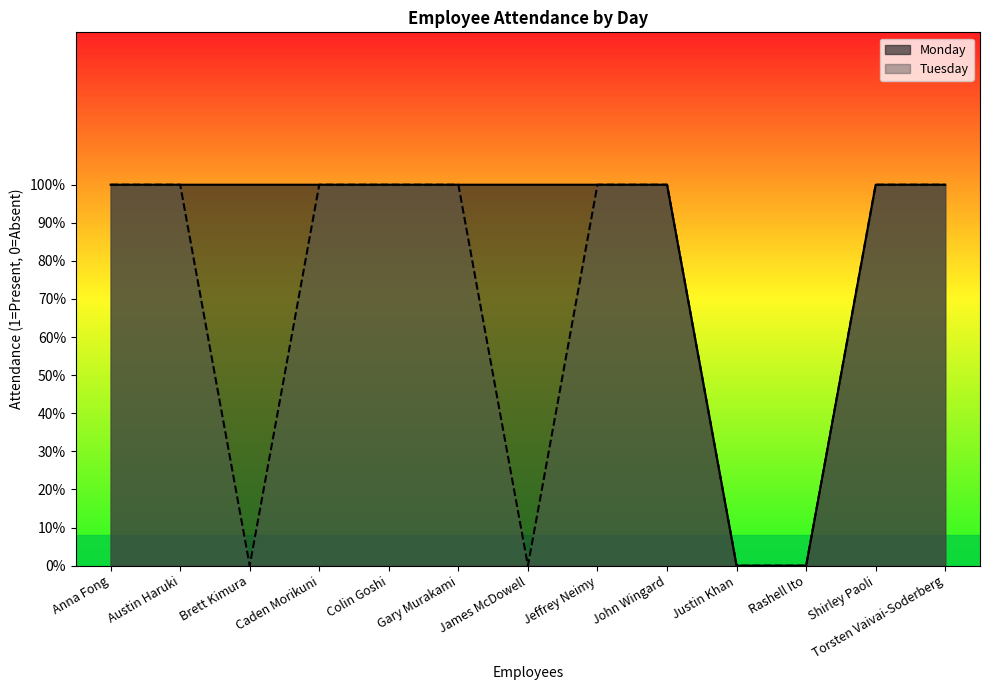

What is the difference between the Monday values at Justin Khan and Austin Haruki?

1